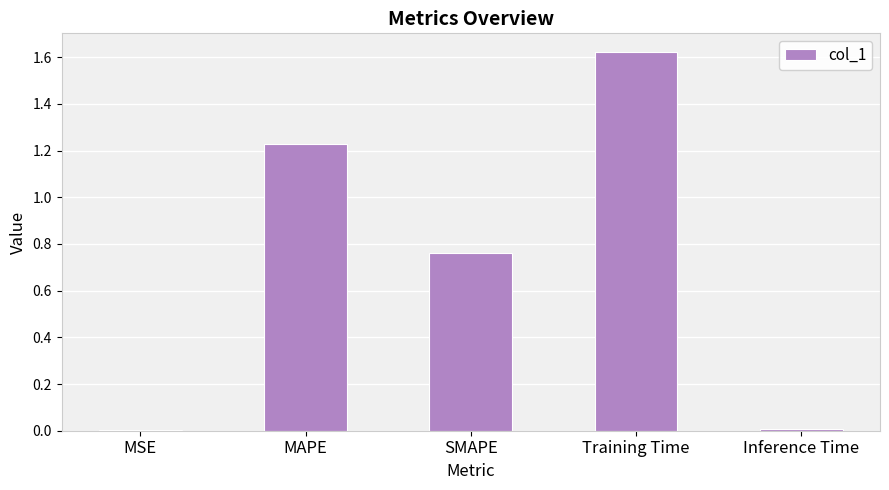

The chart shows a value of 1.0 at Training Time. True or false?

False